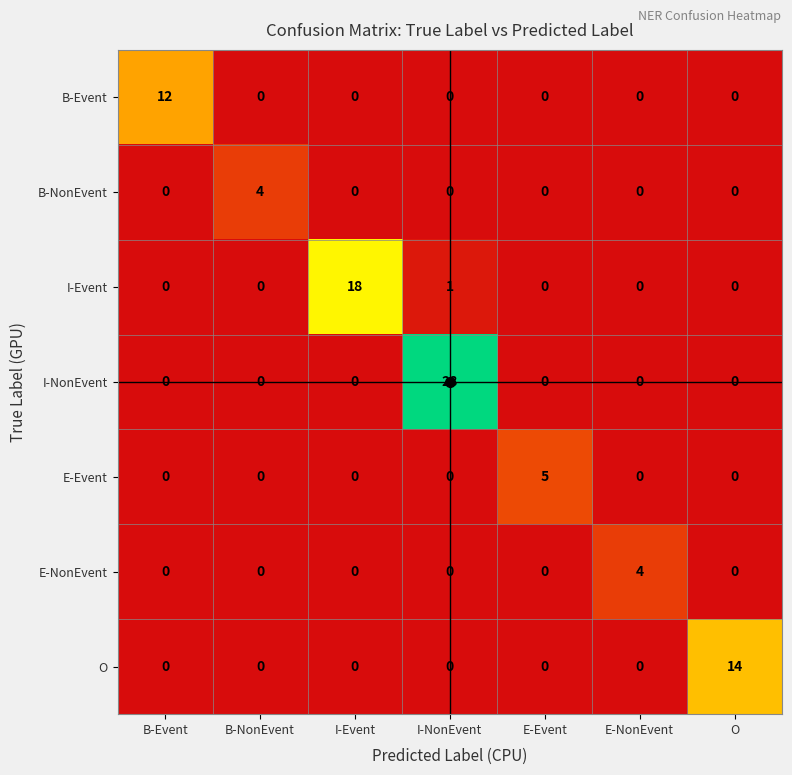

Which series has the largest total across all categories?

I-NonEvent